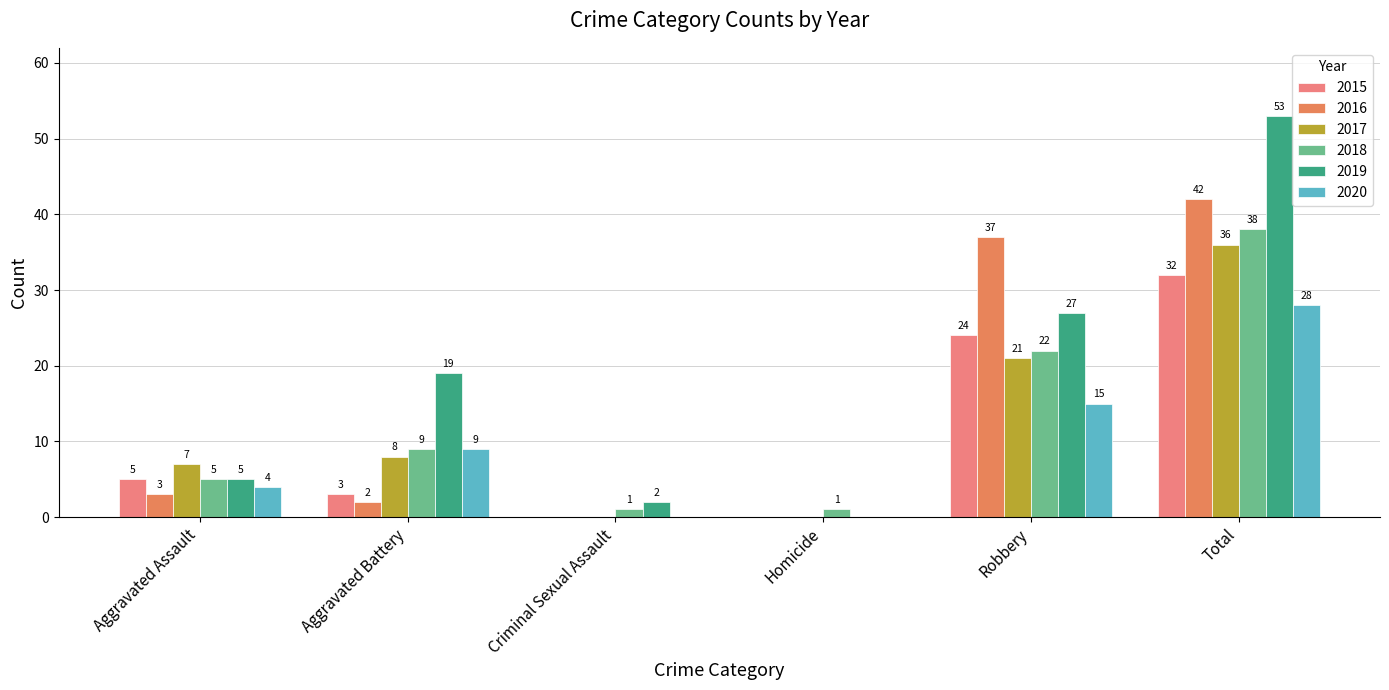

Reading right to left, list all the values displayed in this chart.

2015: 32	24	0	0	3	5
2016: 42	37	0	0	2	3
2017: 36	21	0	0	8	7
2018: 38	22	1	1	9	5
2019: 53	27	0	2	19	5
2020: 28	15	0	0	9	4